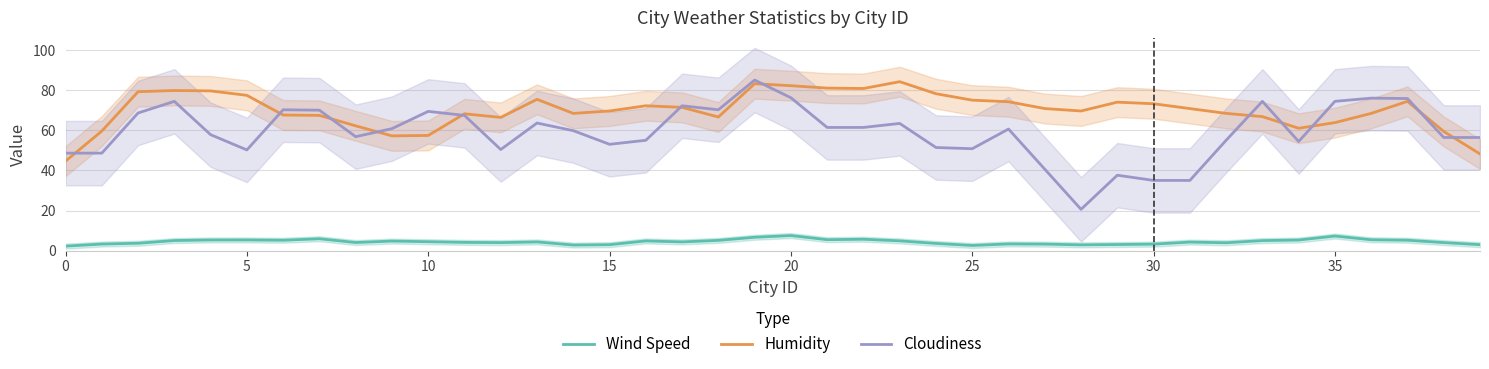

Does the chart have visible grid lines?

Yes